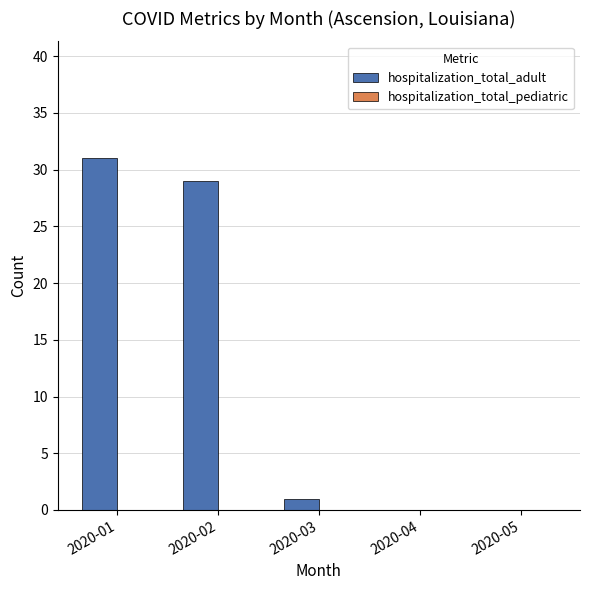

Between 2020-01 and 2020-02, which is larger?

2020-01